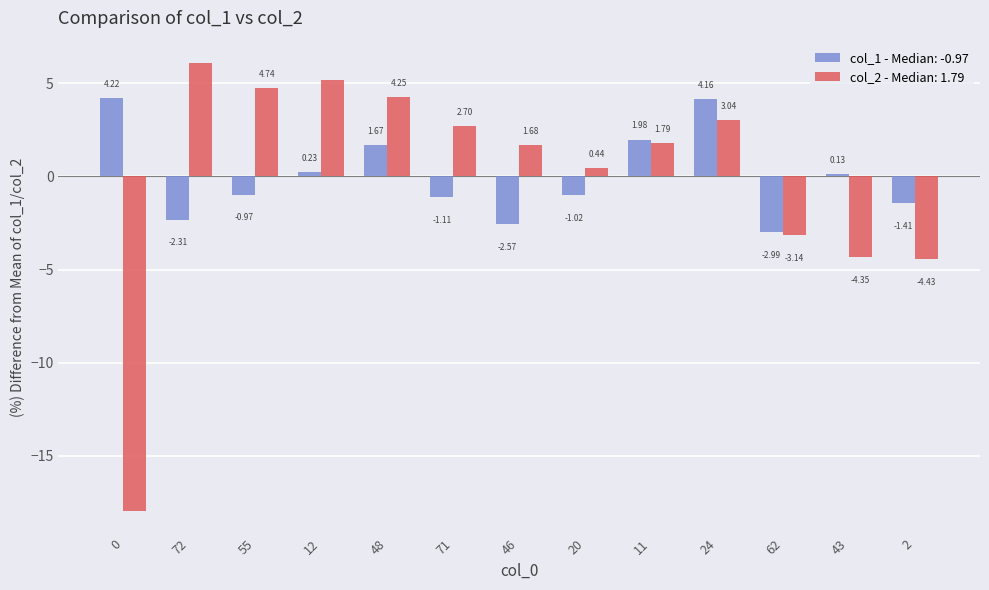

Rank the categories by col_2 - Median: 1.79 value from lowest to highest.

0, 2, 43, 62, 20, 46, 11, 71, 24, 48, 55, 12, 72